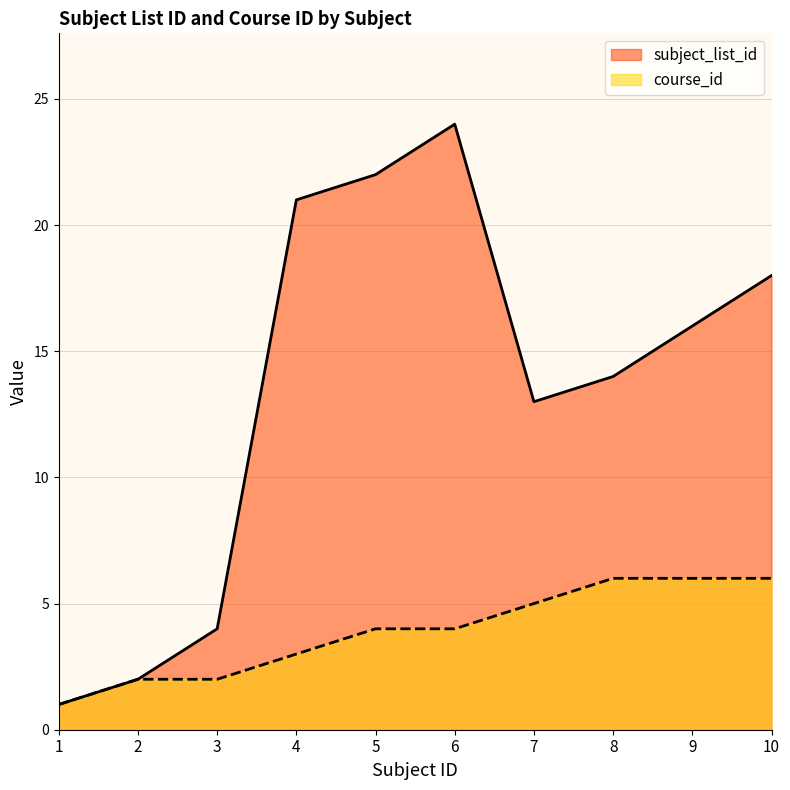

What is the smallest value displayed?

1